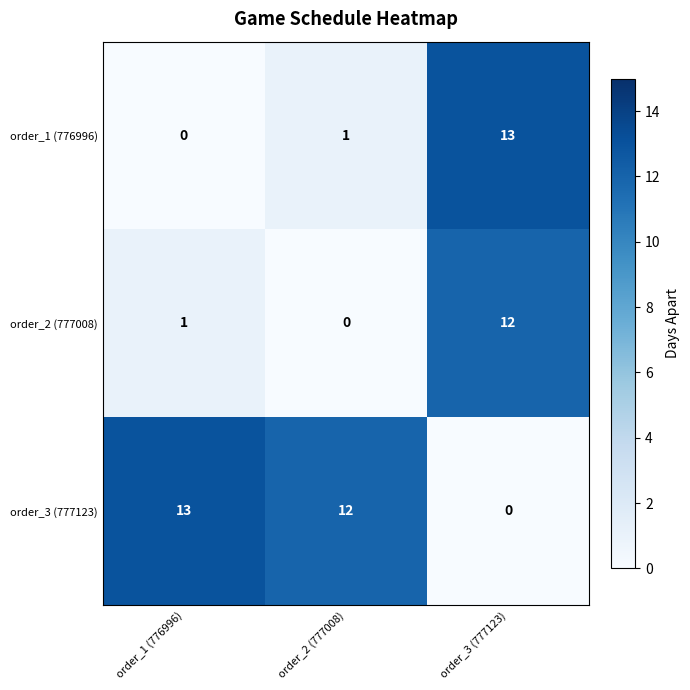

Reading left to right, list all the values displayed in this chart.

order_1 (776996): 0	1	13
order_2 (777008): 1	0	12
order_3 (777123): 13	12	0